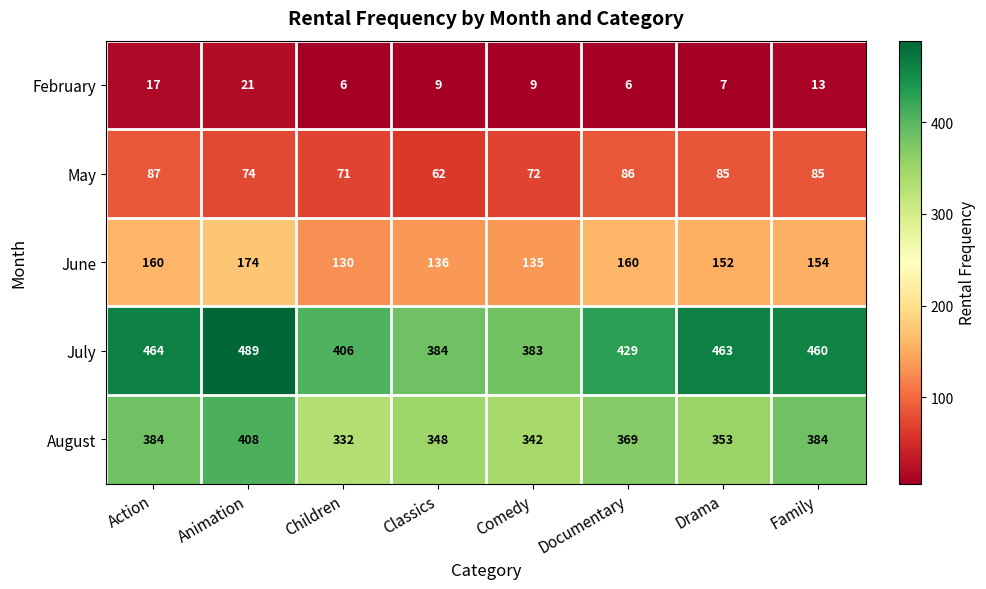

What is the spread (max minus min) of values at Action?

447